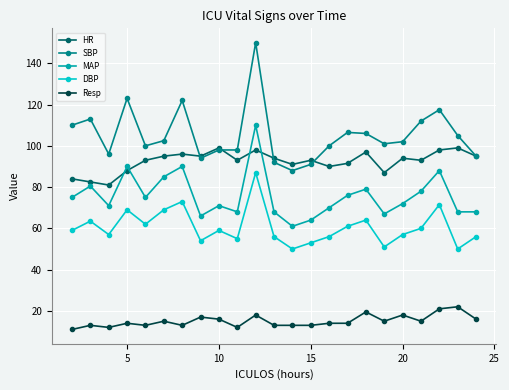

What is the difference between the maximum and second lowest values in the Resp series?

10.0